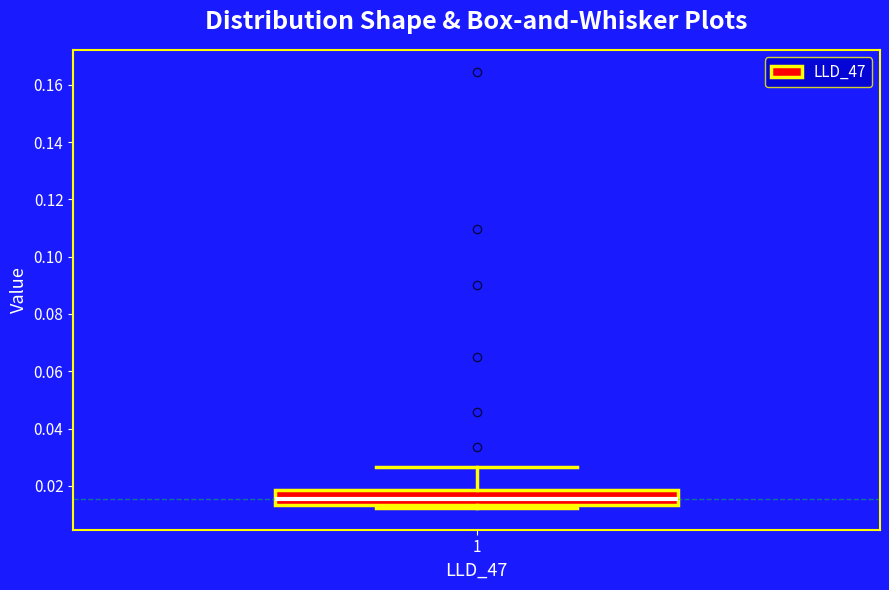

Transcribe this box plot: give where the median line is, the range the box spans, and where the two whiskers end, as read against the y-axis. The values are not printed on the chart, so give them approximately, as read against the axis.

median 0.016, box 0.014 to 0.018, whiskers 0.012 to 0.026